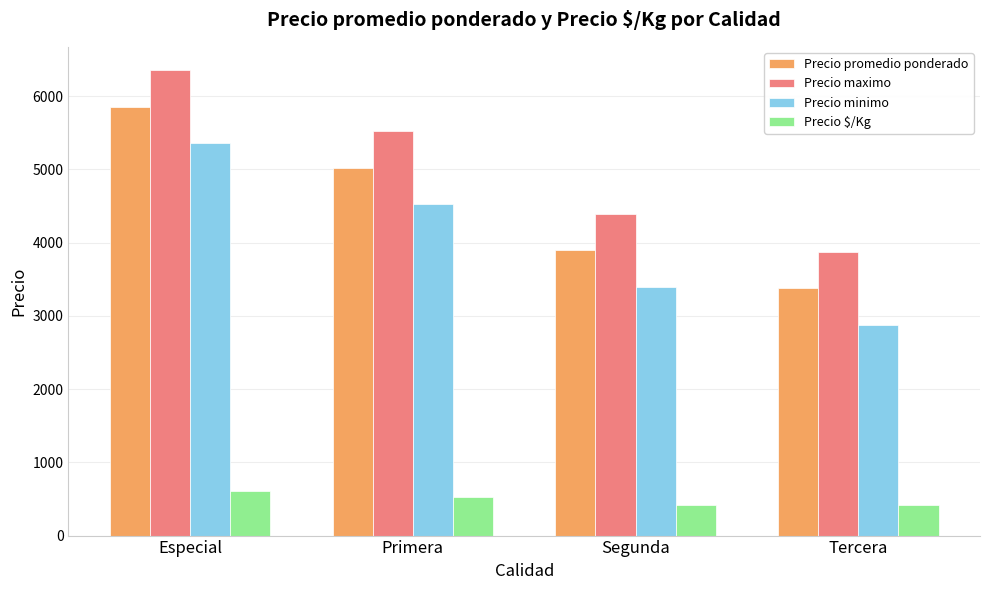

Read the Precio maximo value at Primera.

5521